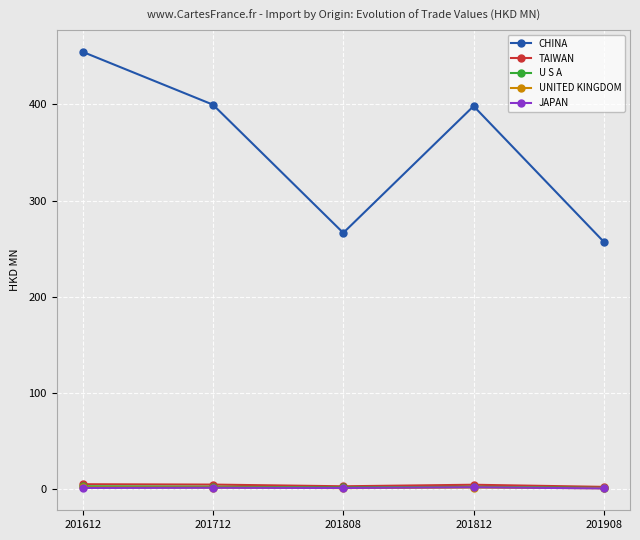

Read the TAIWAN value at 201712.

5.0